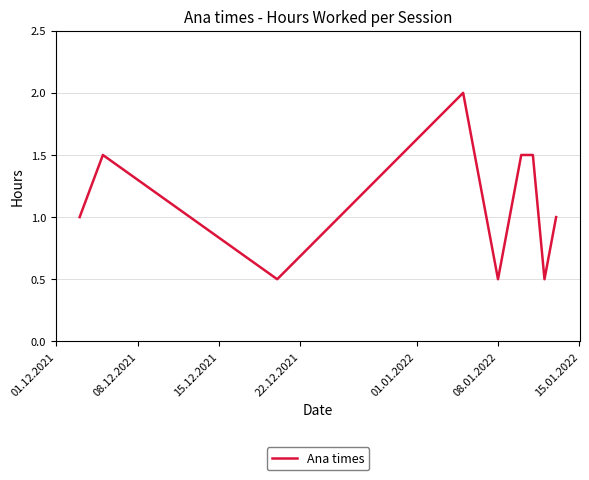

What is the sum of all values?

11.5